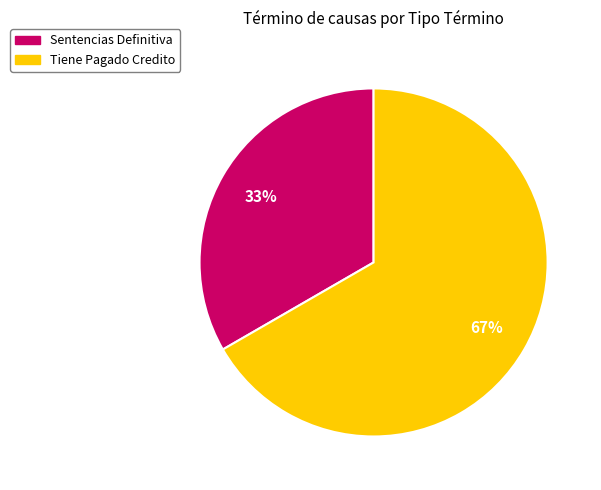

Count the number of slices in the pie.

2